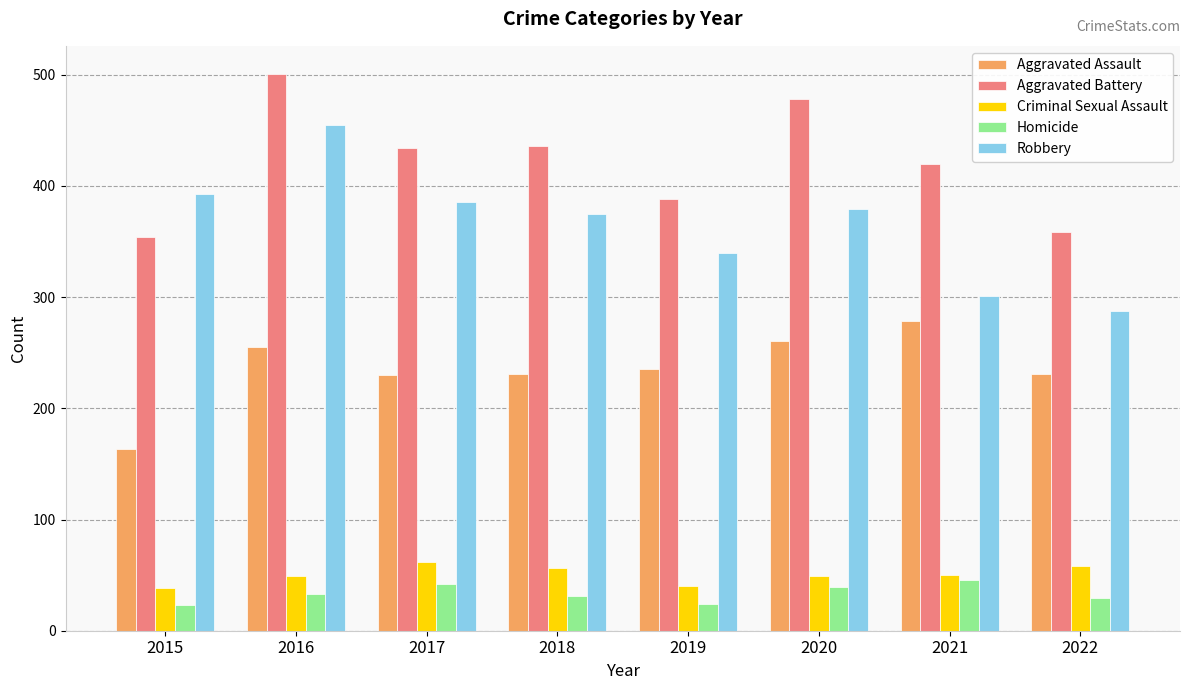

Which series changed the most between 2020 and 2021?

Robbery